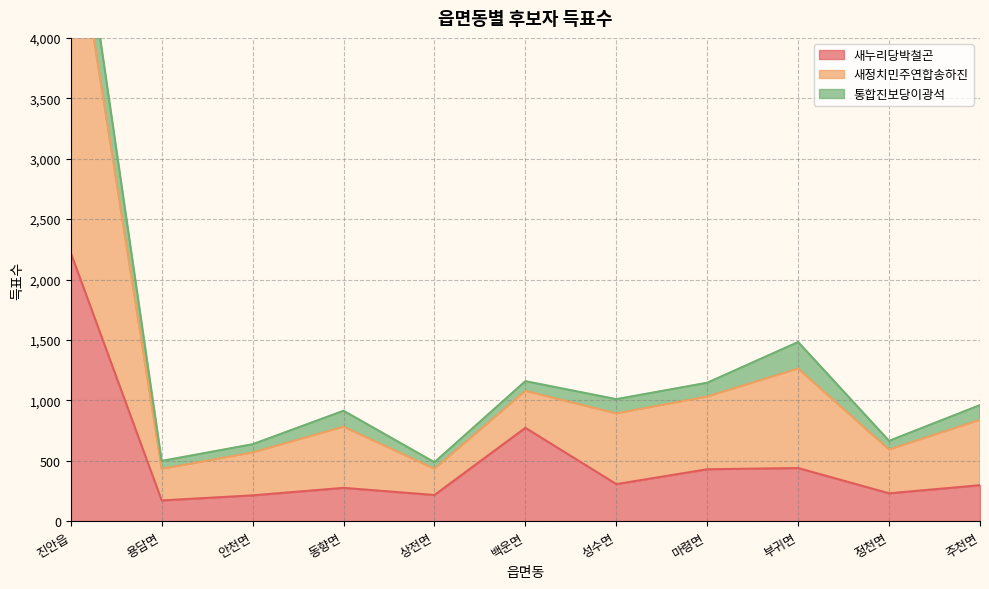

True or false: 새누리당박철곤 has a value of 440 at 부귀면.

True